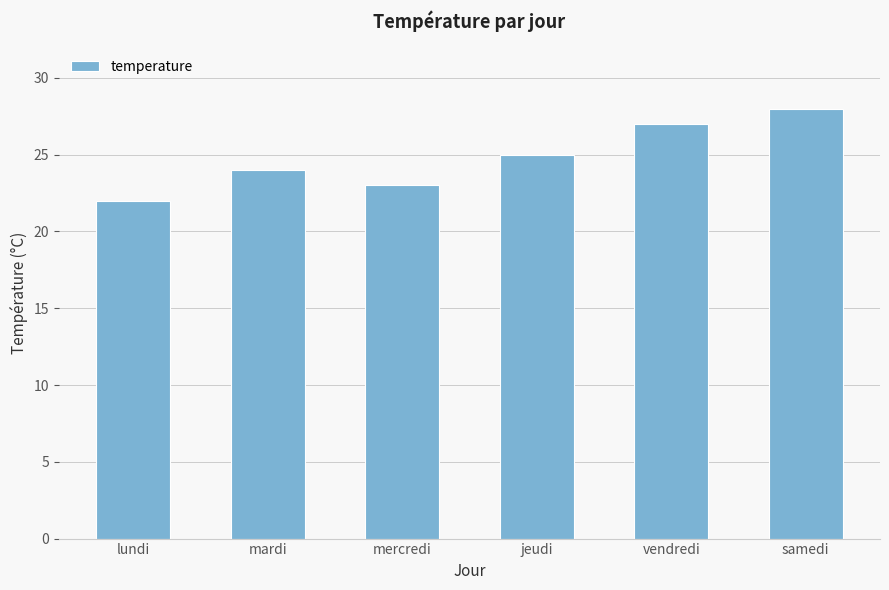

Approximately how many times larger is the value at mercredi compared to lundi?

1.0